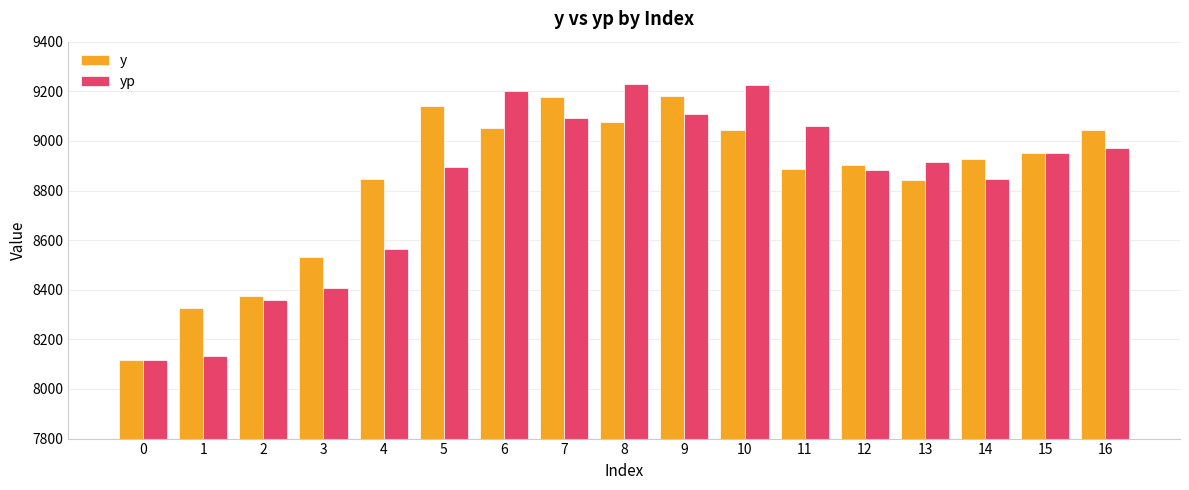

What is the spread (max minus min) of values at 11?

174.2